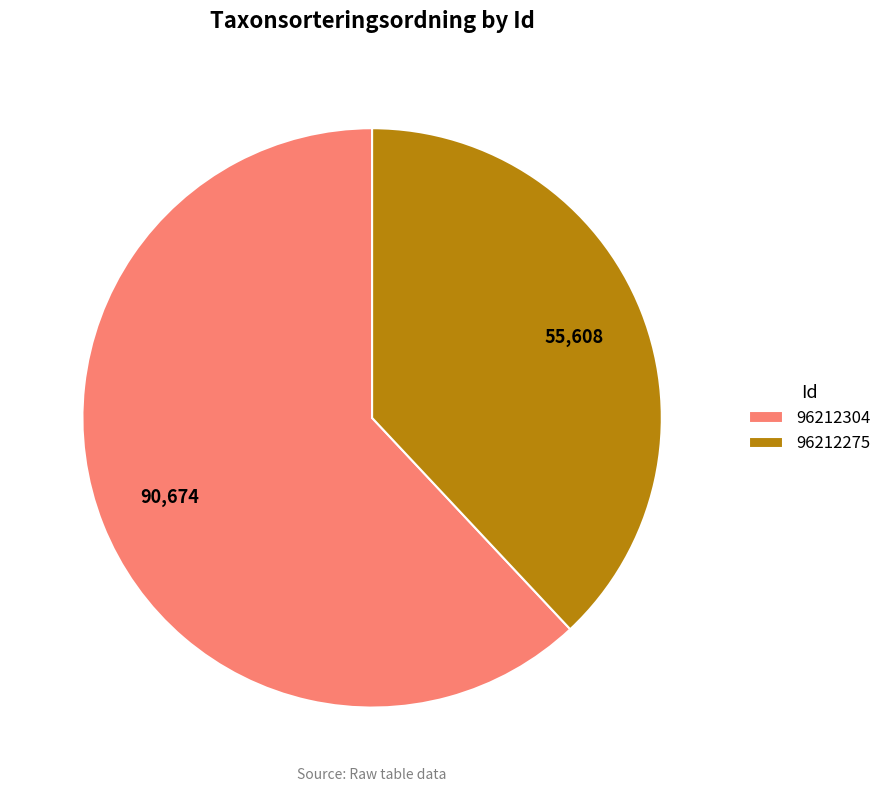

Rank the categories by value from highest to lowest.

96212304, 96212275